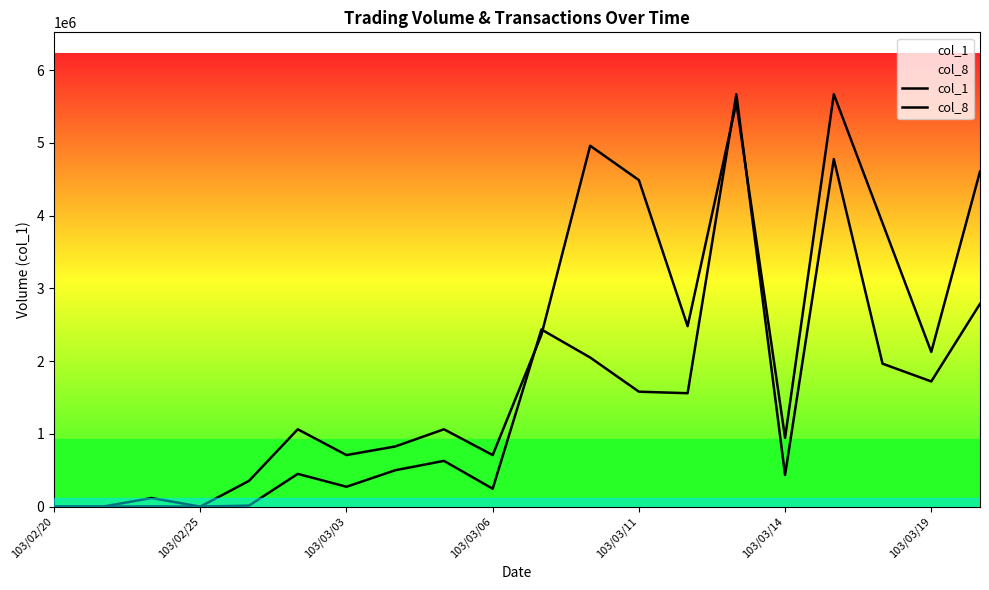

Where do col_8 and col_1 first cross each other?

9 and 10